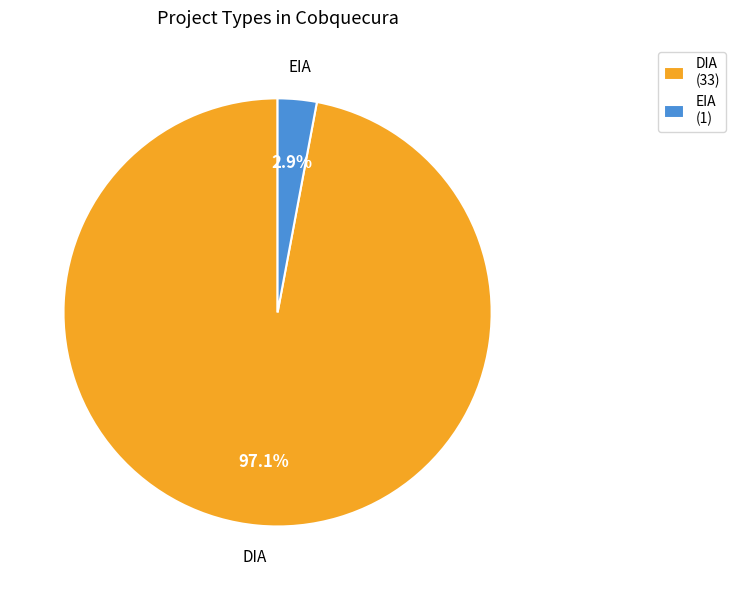

How many segments does this pie chart have?

2